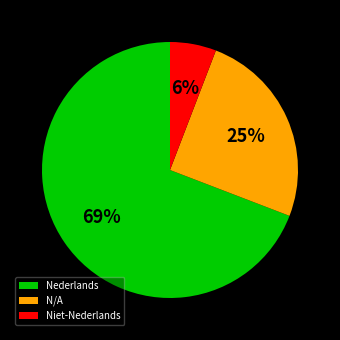

To the nearest percent, what percentage of the pie is Nederlands?

69%